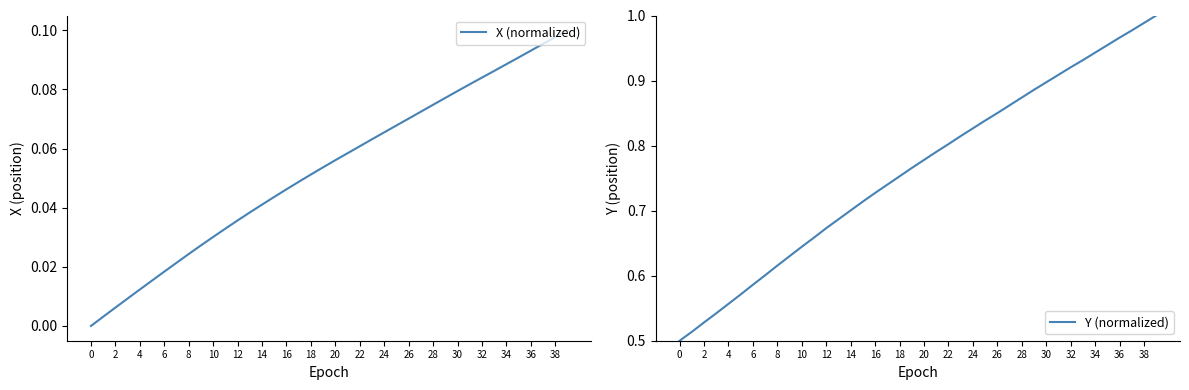

The value of Y (normalized) at 32 is 1.4. True or false?

False